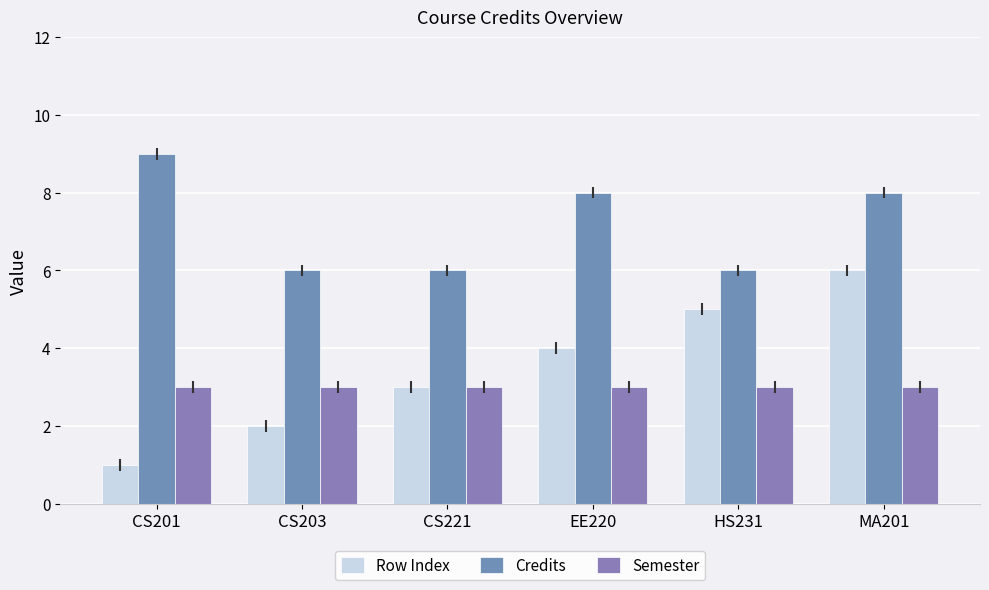

Where does the Credits series first go above 8?

CS201